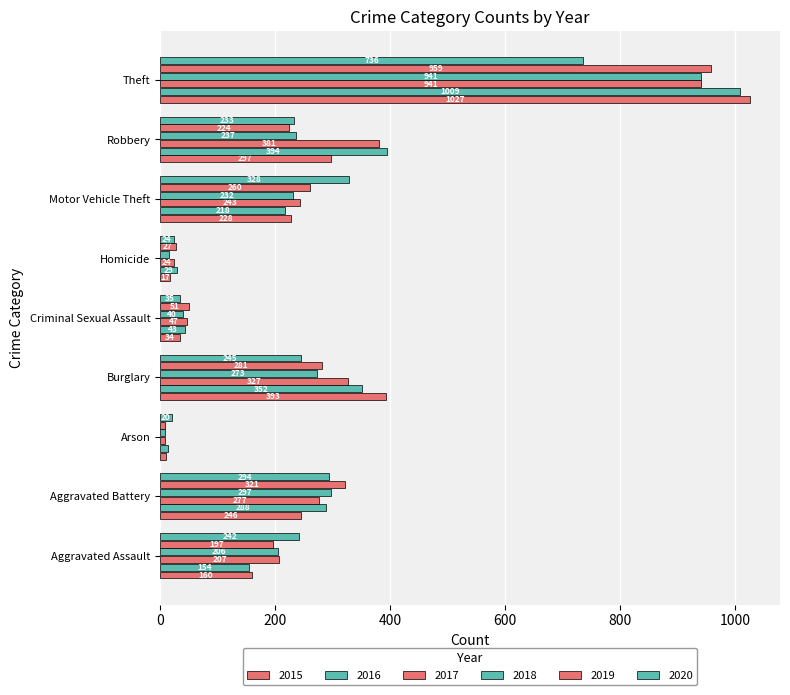

How many values in the 2016 series are below 218?

4